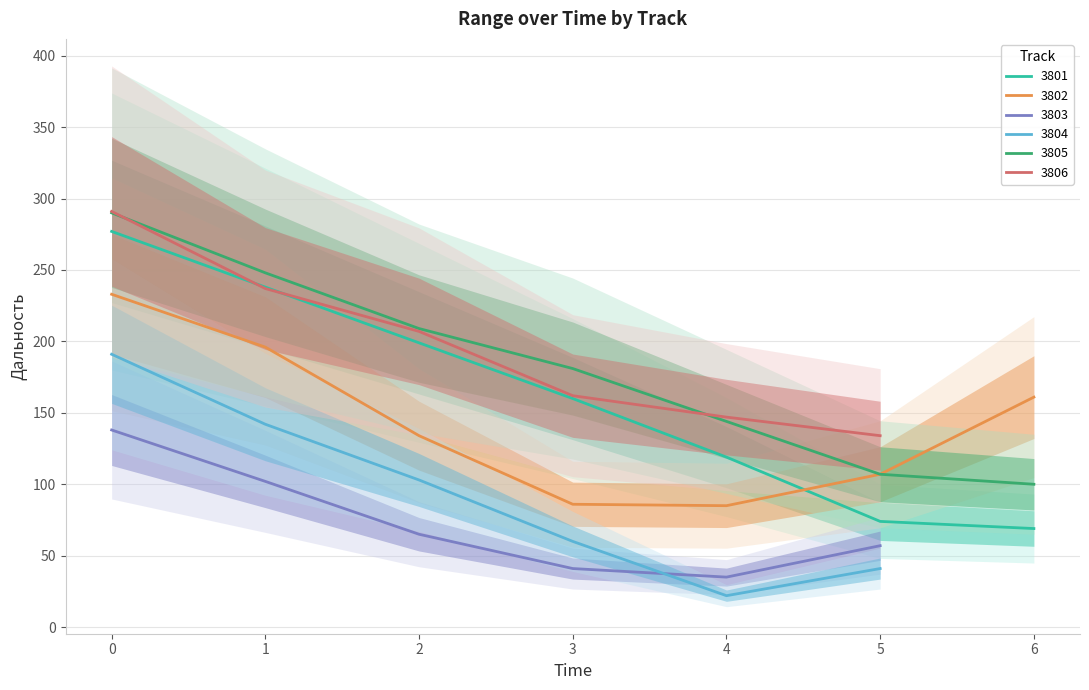

The value of 3801 at 3 is 230. True or false?

False